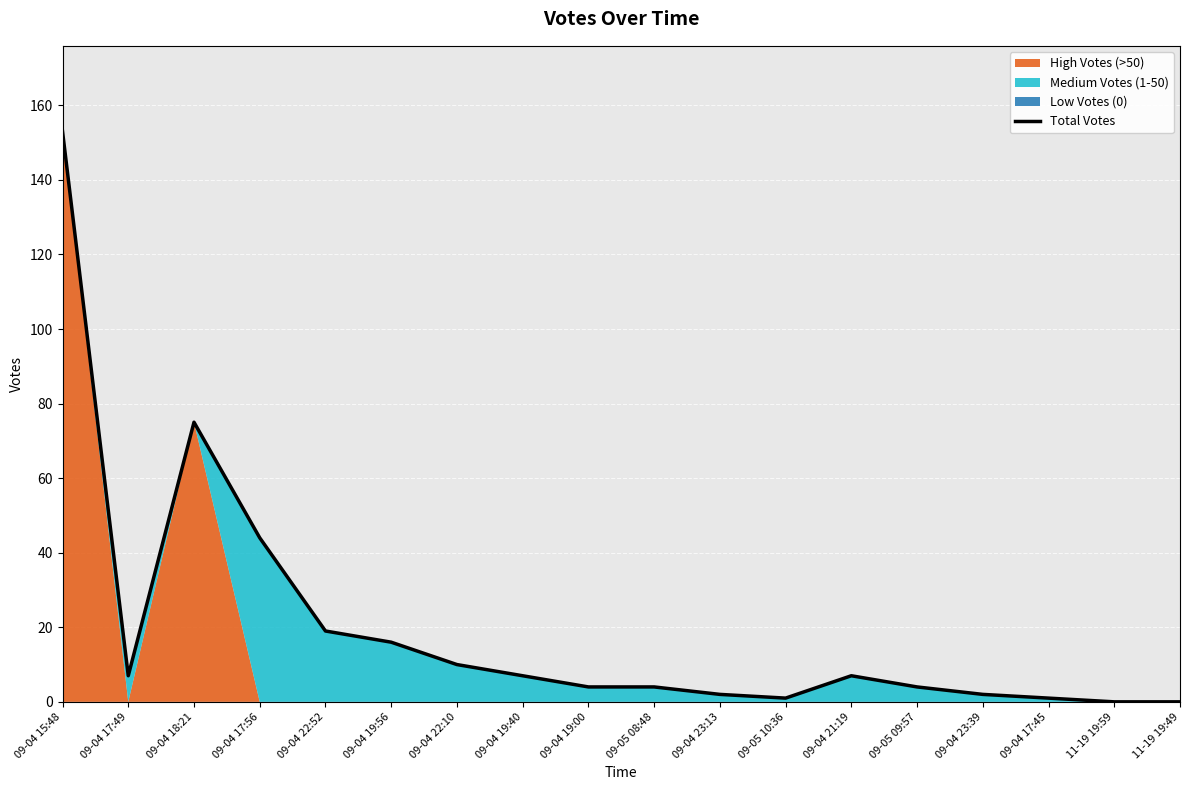

What is the difference between the values at 09-04 21:19 and 11-19 19:49?

7